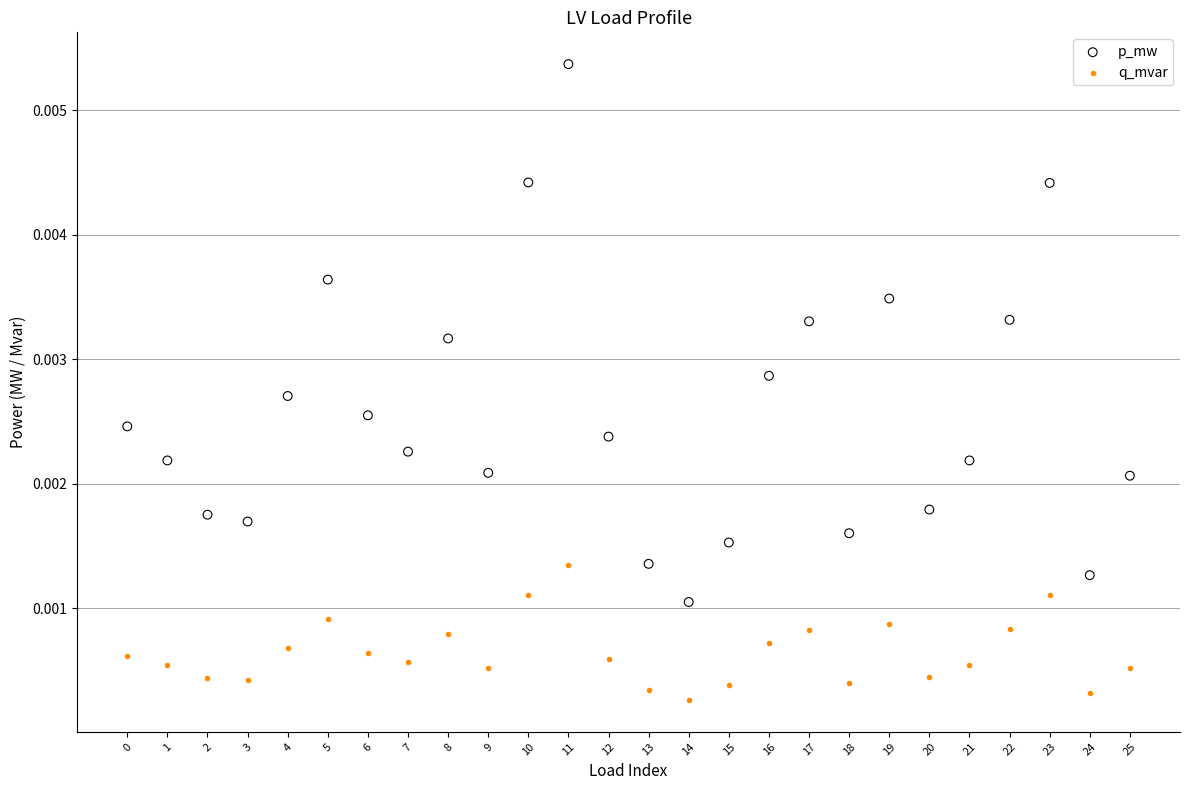

What are all the series names shown in the legend?

p_mw, q_mvar